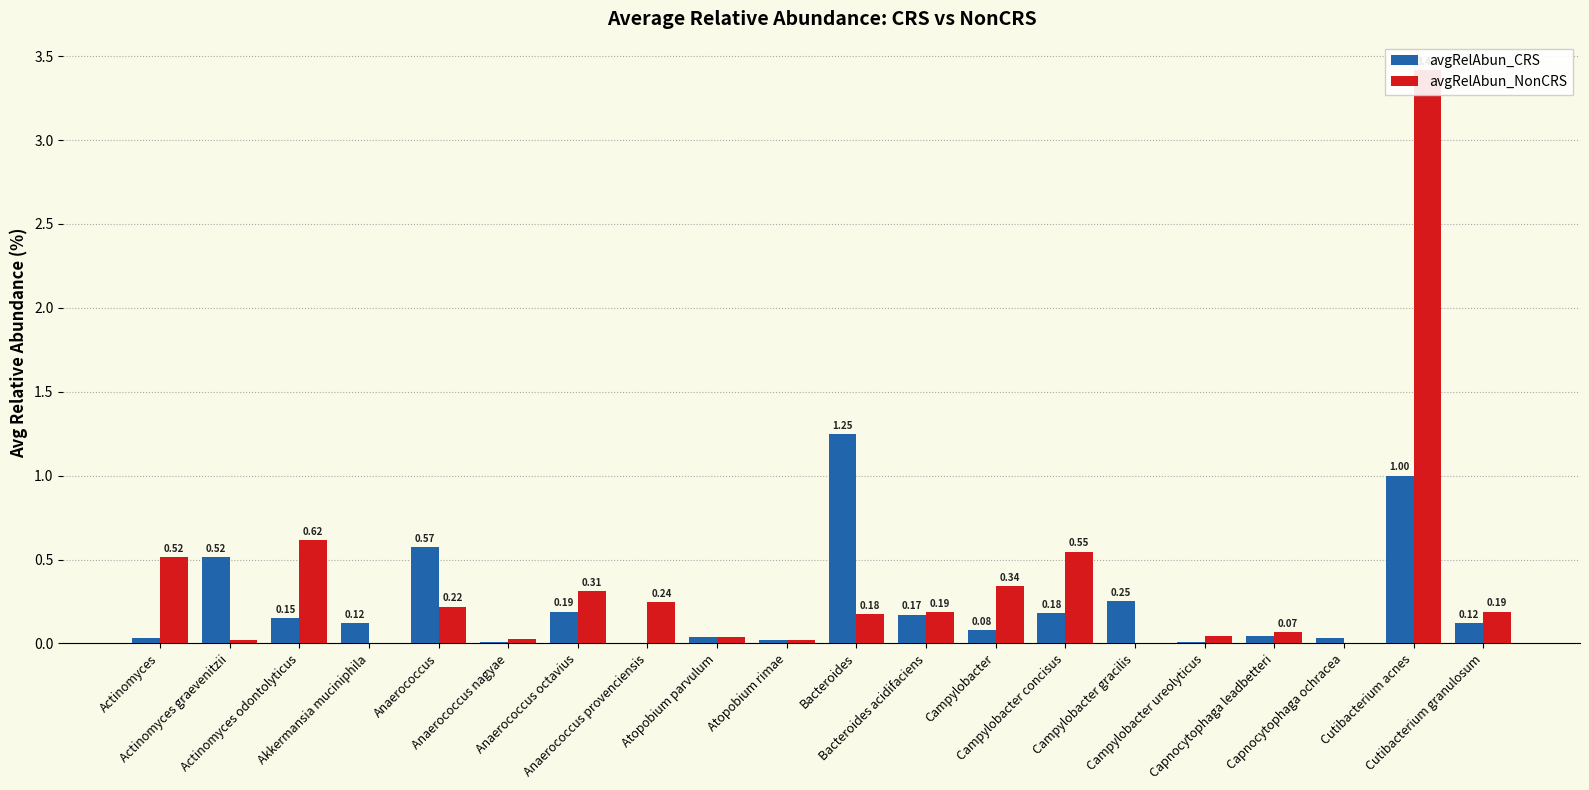

What is the sum of all avgRelAbun_CRS values?

4.8